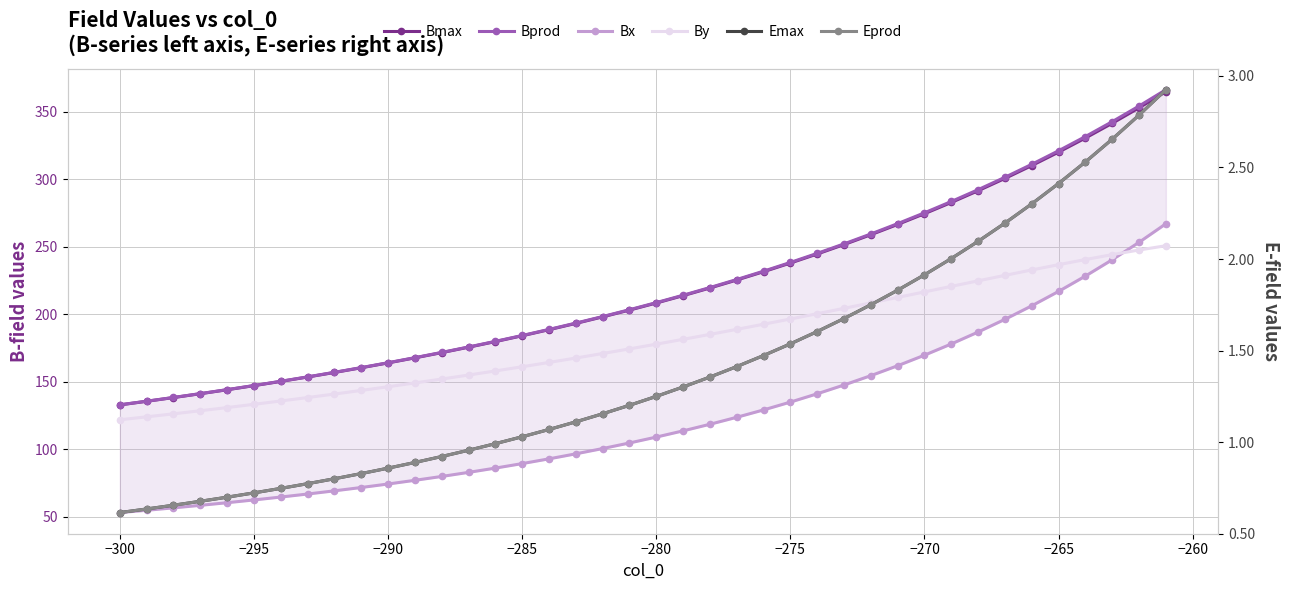

What is the maximum value for Emax?

2.9